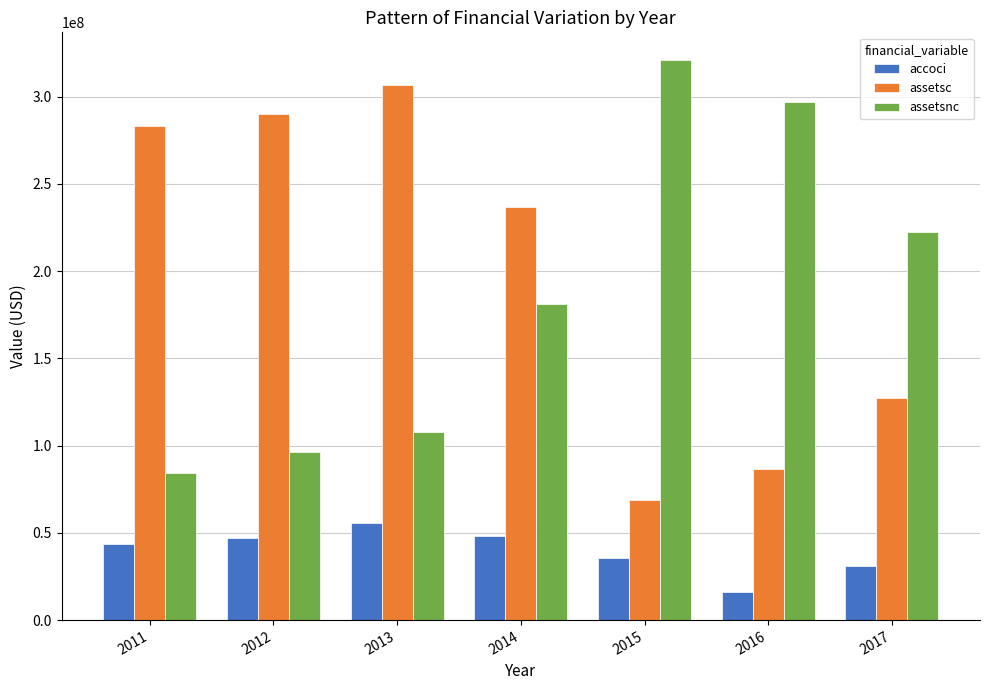

List the labels in order of assetsnc value, largest first.

2015, 2016, 2017, 2014, 2013, 2012, 2011